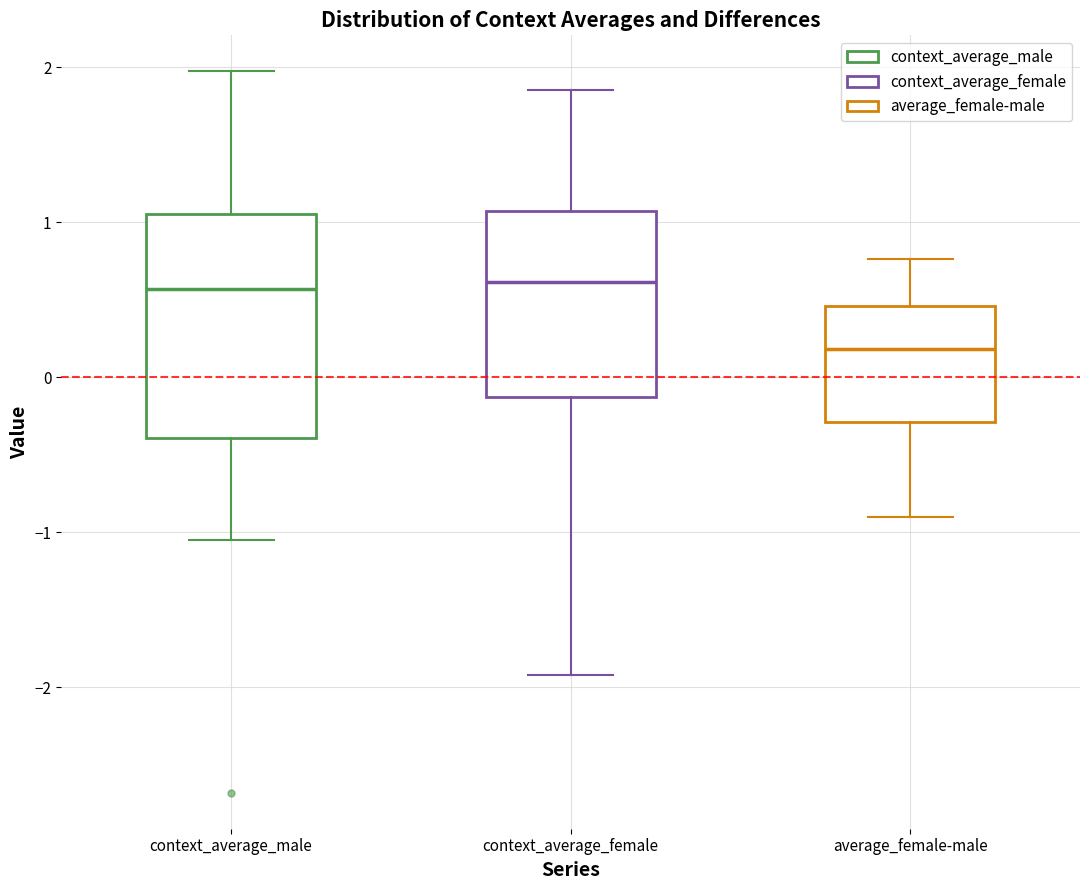

Reading left to right, read every box against the y-axis: the position of its median line, the range the box covers, and the ends of its whiskers. The values are not printed on the chart, so give them approximately, as read against the axis.

context_average_male: median 0.6, box -0.4 to 1.1, whiskers -1.1 to 2.0
context_average_female: median 0.6, box -0.1 to 1.1, whiskers -1.9 to 1.9
average_female-male: median 0.2, box -0.3 to 0.5, whiskers -0.9 to 0.8